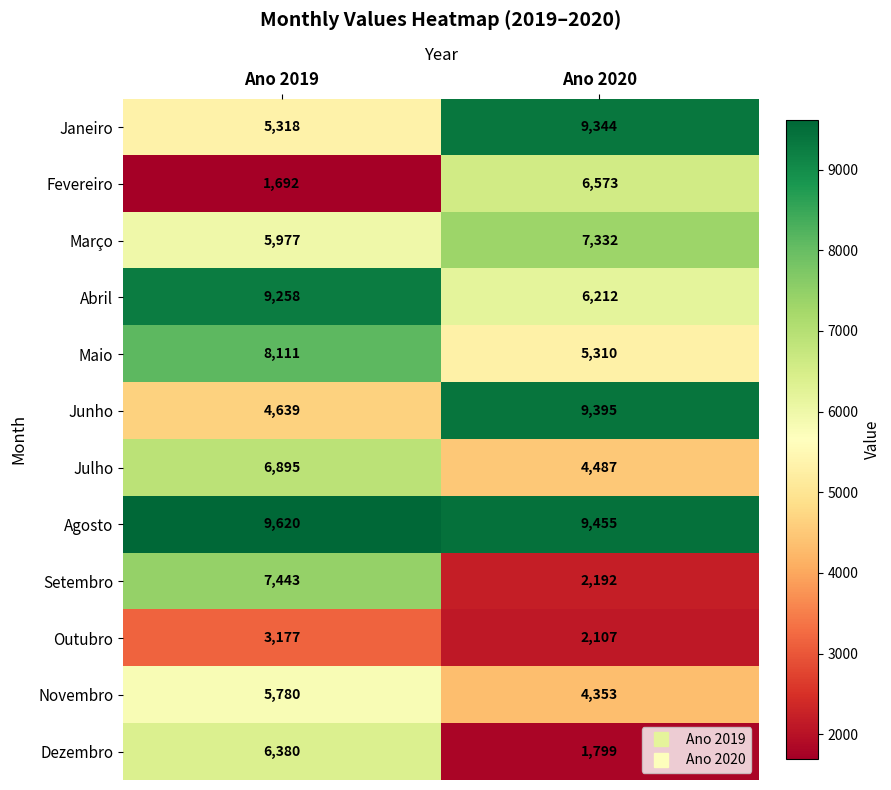

What is the sum of all Março values?

13309